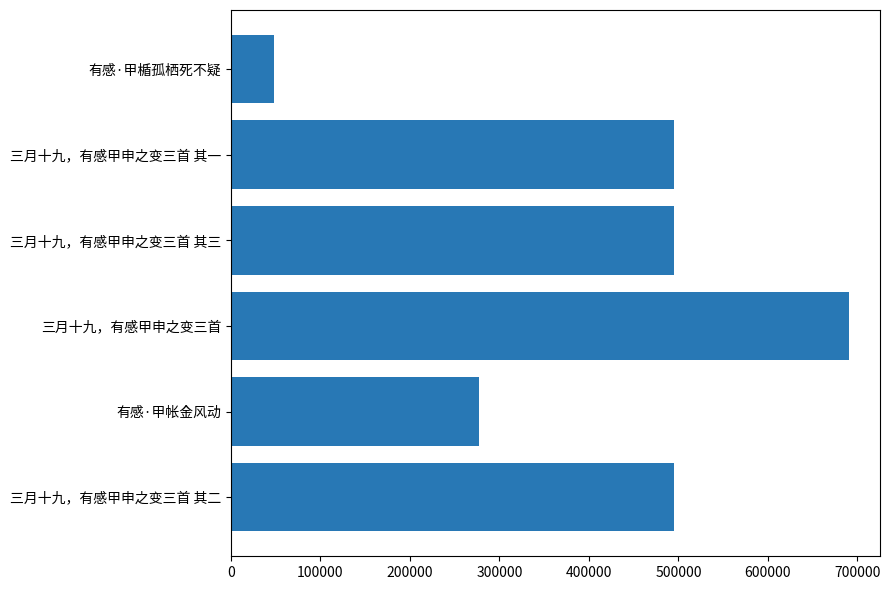

Read the value at 三月十九，有感甲申之变三首 其三, to the nearest 100.

495400